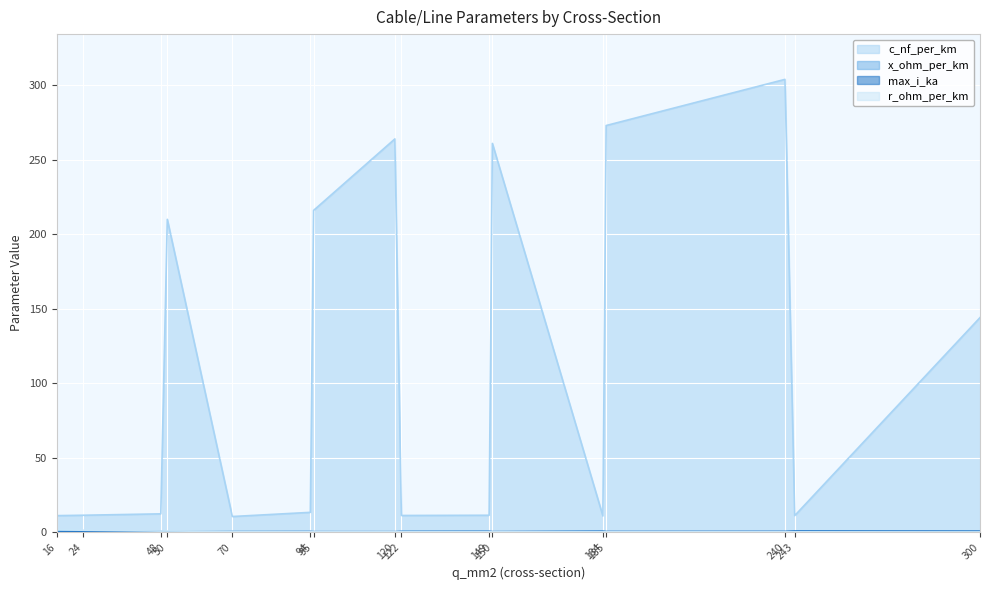

Which series has the largest range (max minus min)?

c_nf_per_km